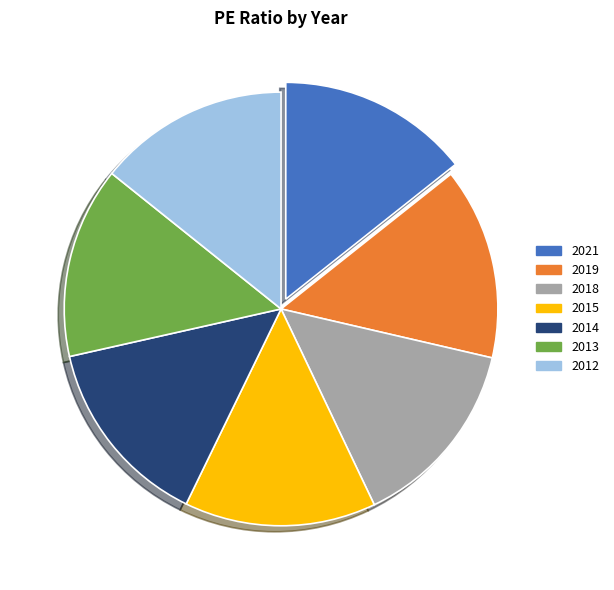

Do 2014 and 2018 together represent more than half of the pie?

No